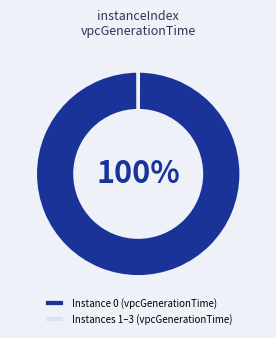

To the nearest percent, what portion does Instance 0 (vpcGenerationTime) represent?

100%